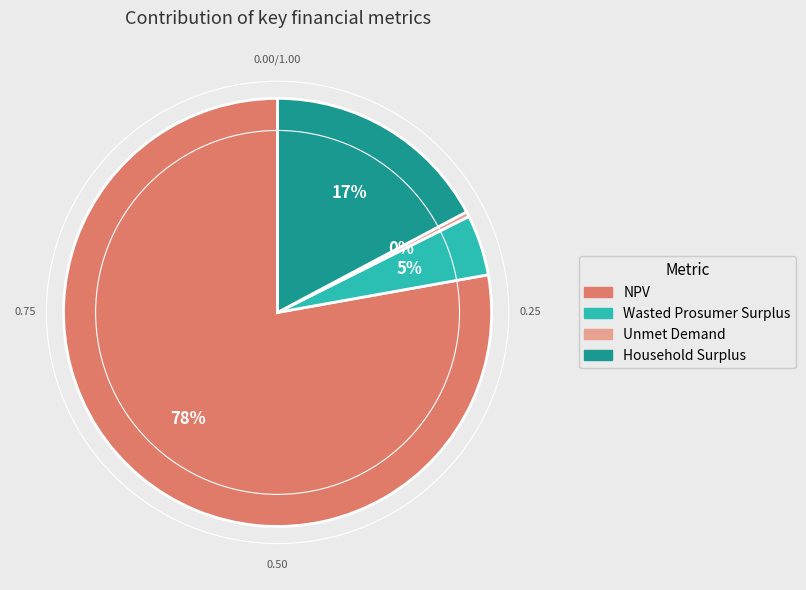

Is the sum of Household Surplus and Unmet Demand greater than half?

No